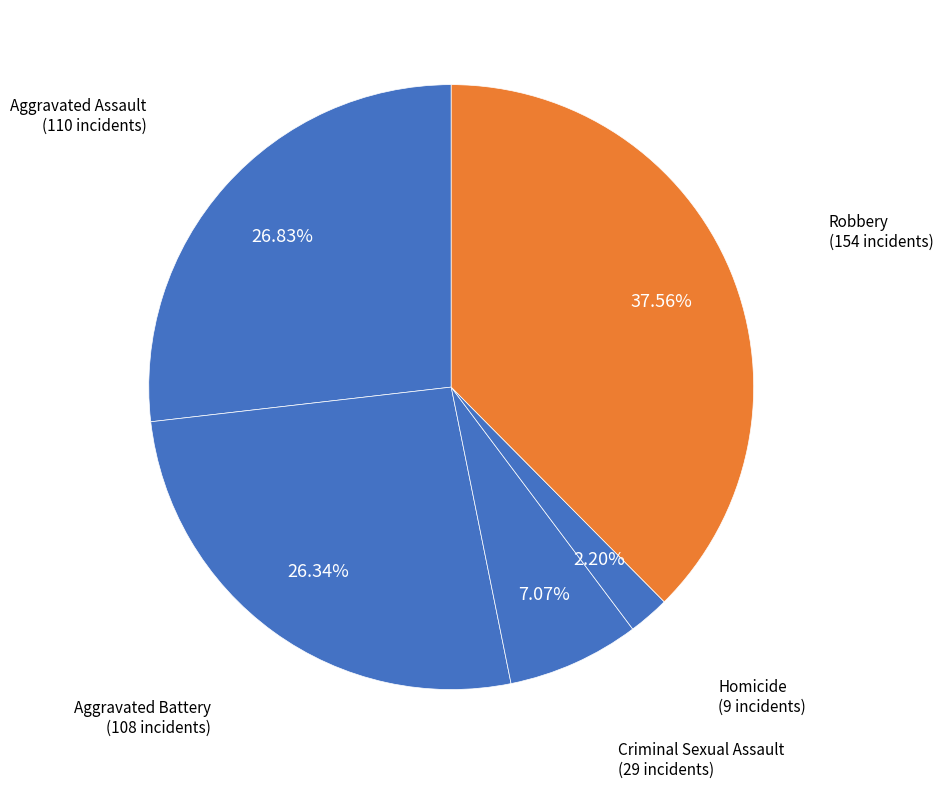

Is it true that Homicide is 2% of the pie?

True